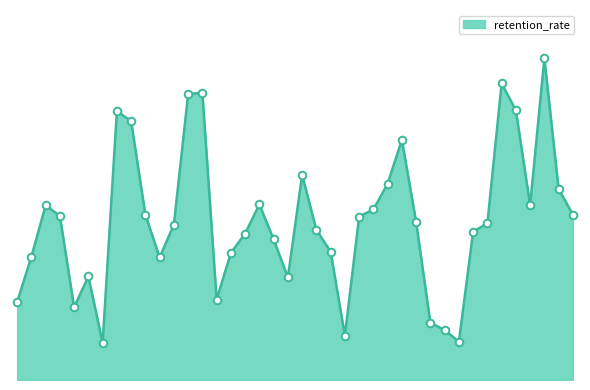

Does the chart have visible grid lines?

No